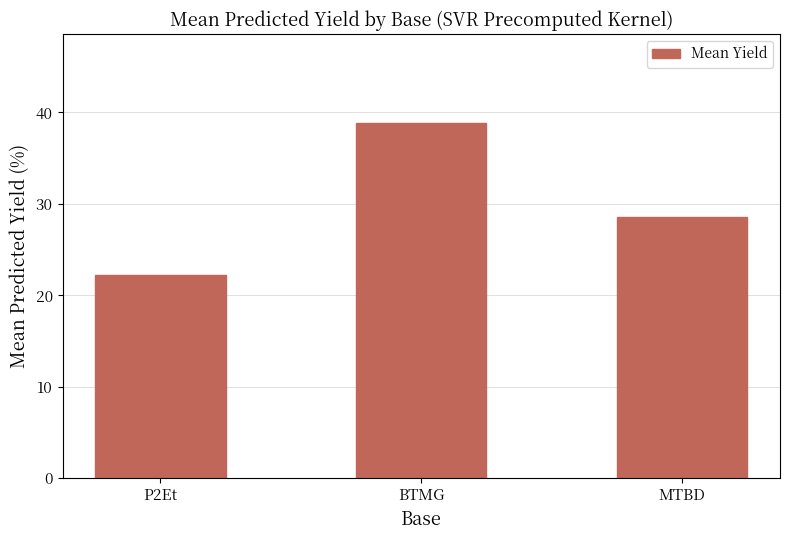

Which has a higher value, BTMG or MTBD?

BTMG